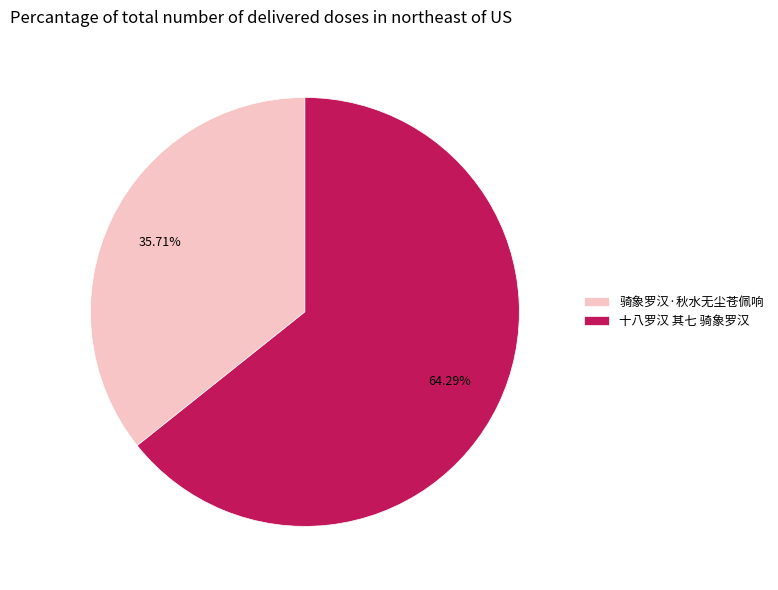

What percentage is the 十八罗汉 其七 骑象罗汉 slice, to the nearest percent?

64%